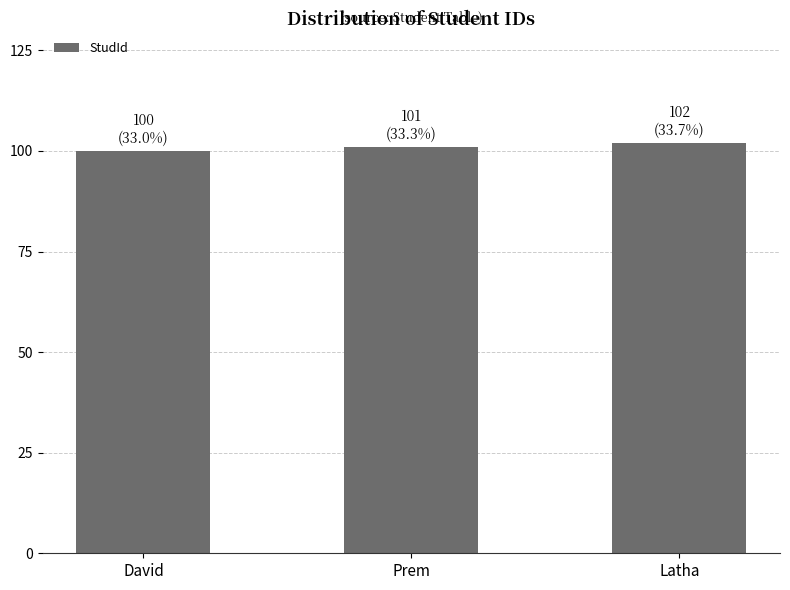

Between Latha and David, which is larger?

Latha